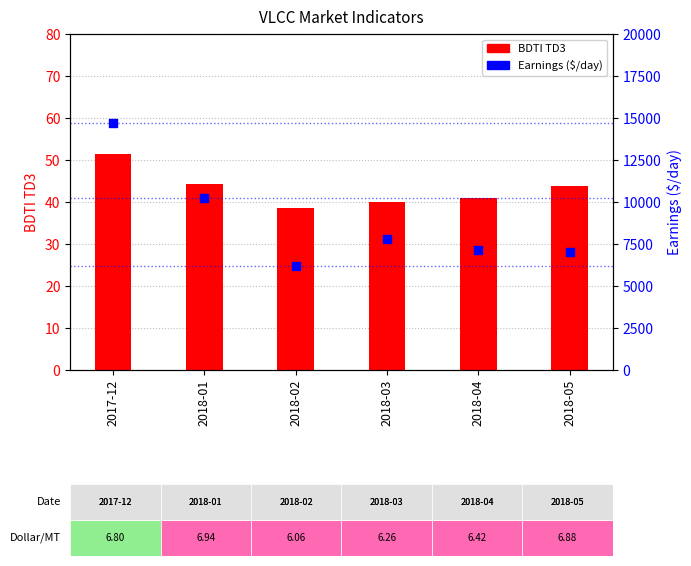

Which series reaches the minimum Y coordinate?

BDTI TD3